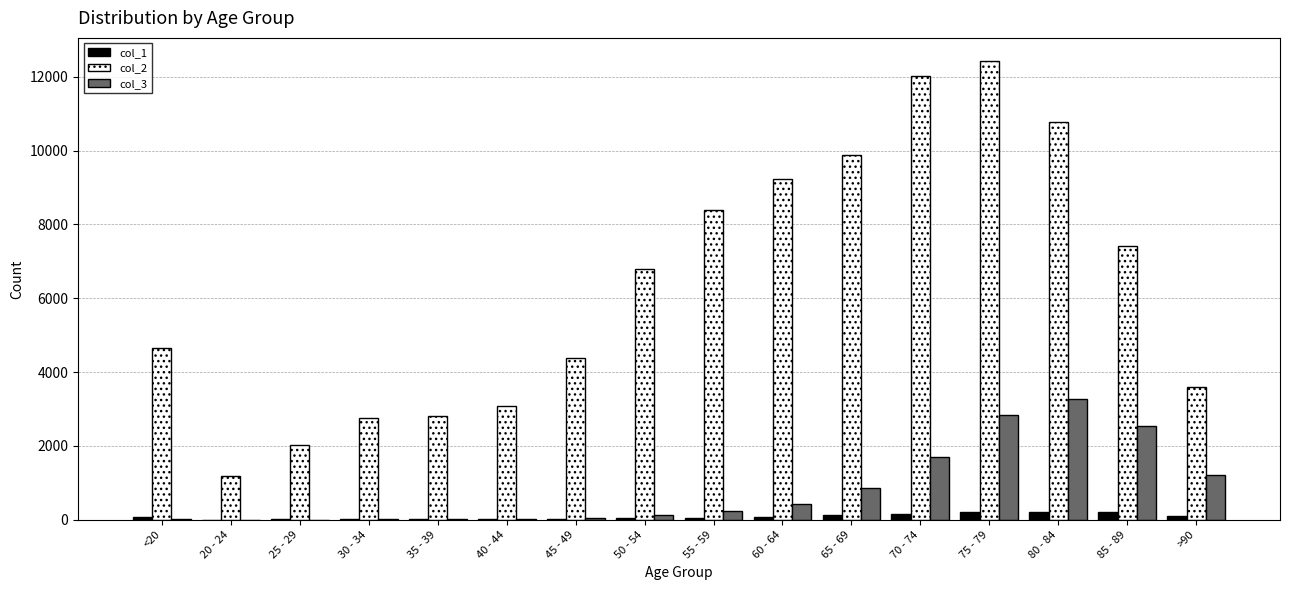

Which series changed the most between 40 - 44 and 70 - 74?

col_2